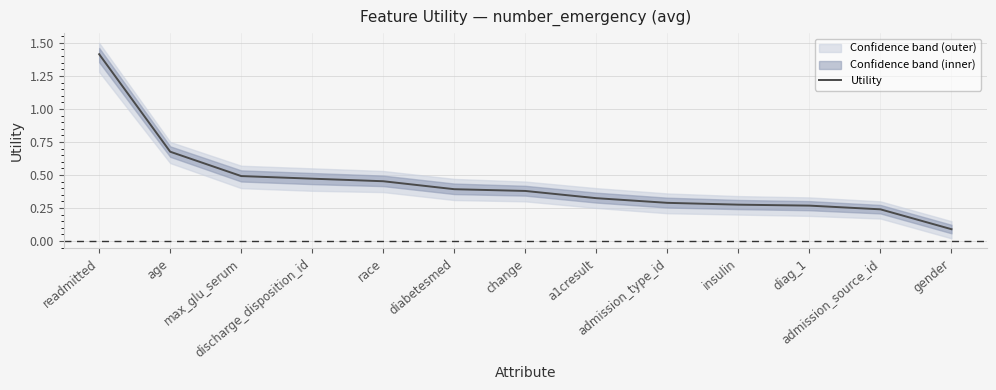

Which label corresponds to the smallest value in the chart?

gender